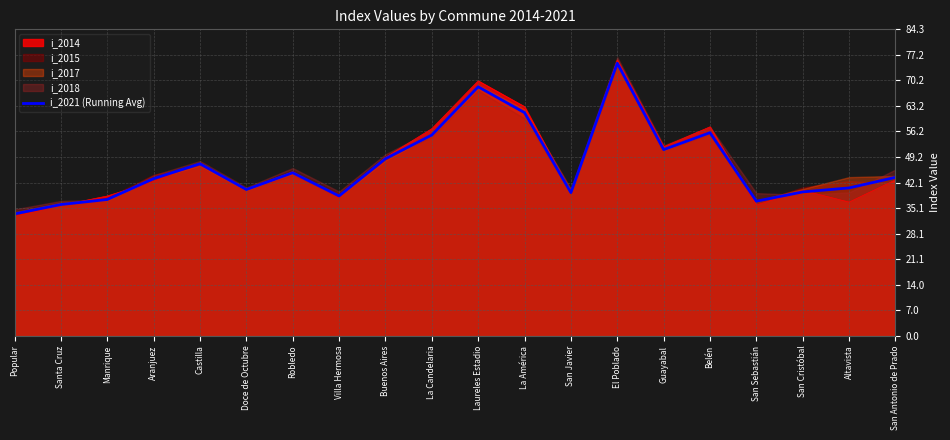

How many points are higher than both their immediate neighbors (excluding endpoints)?

5